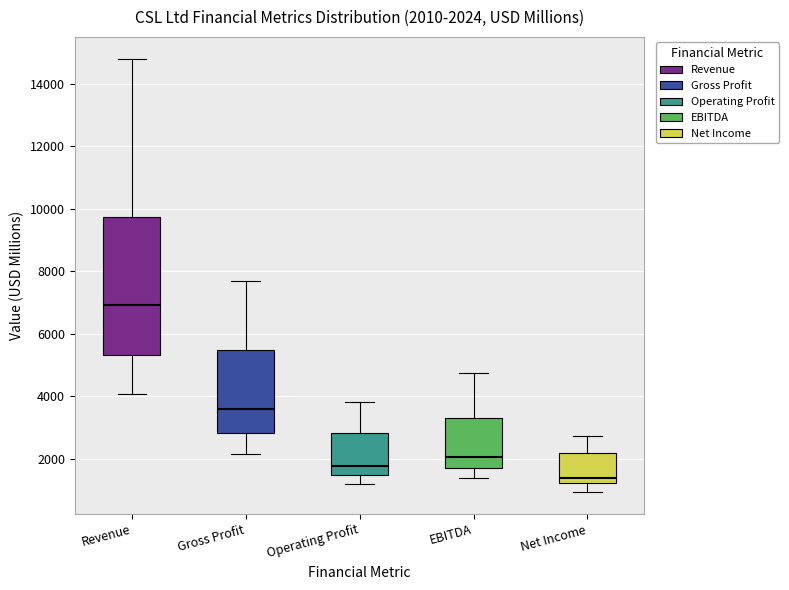

Comparing the boxes themselves (not the whiskers), which one is the tallest?

Revenue